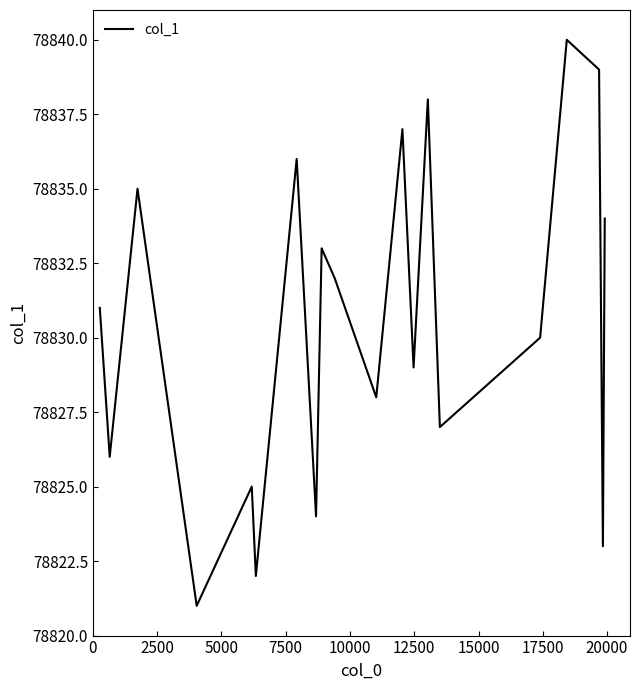

What is the difference between the maximum and minimum values?

19